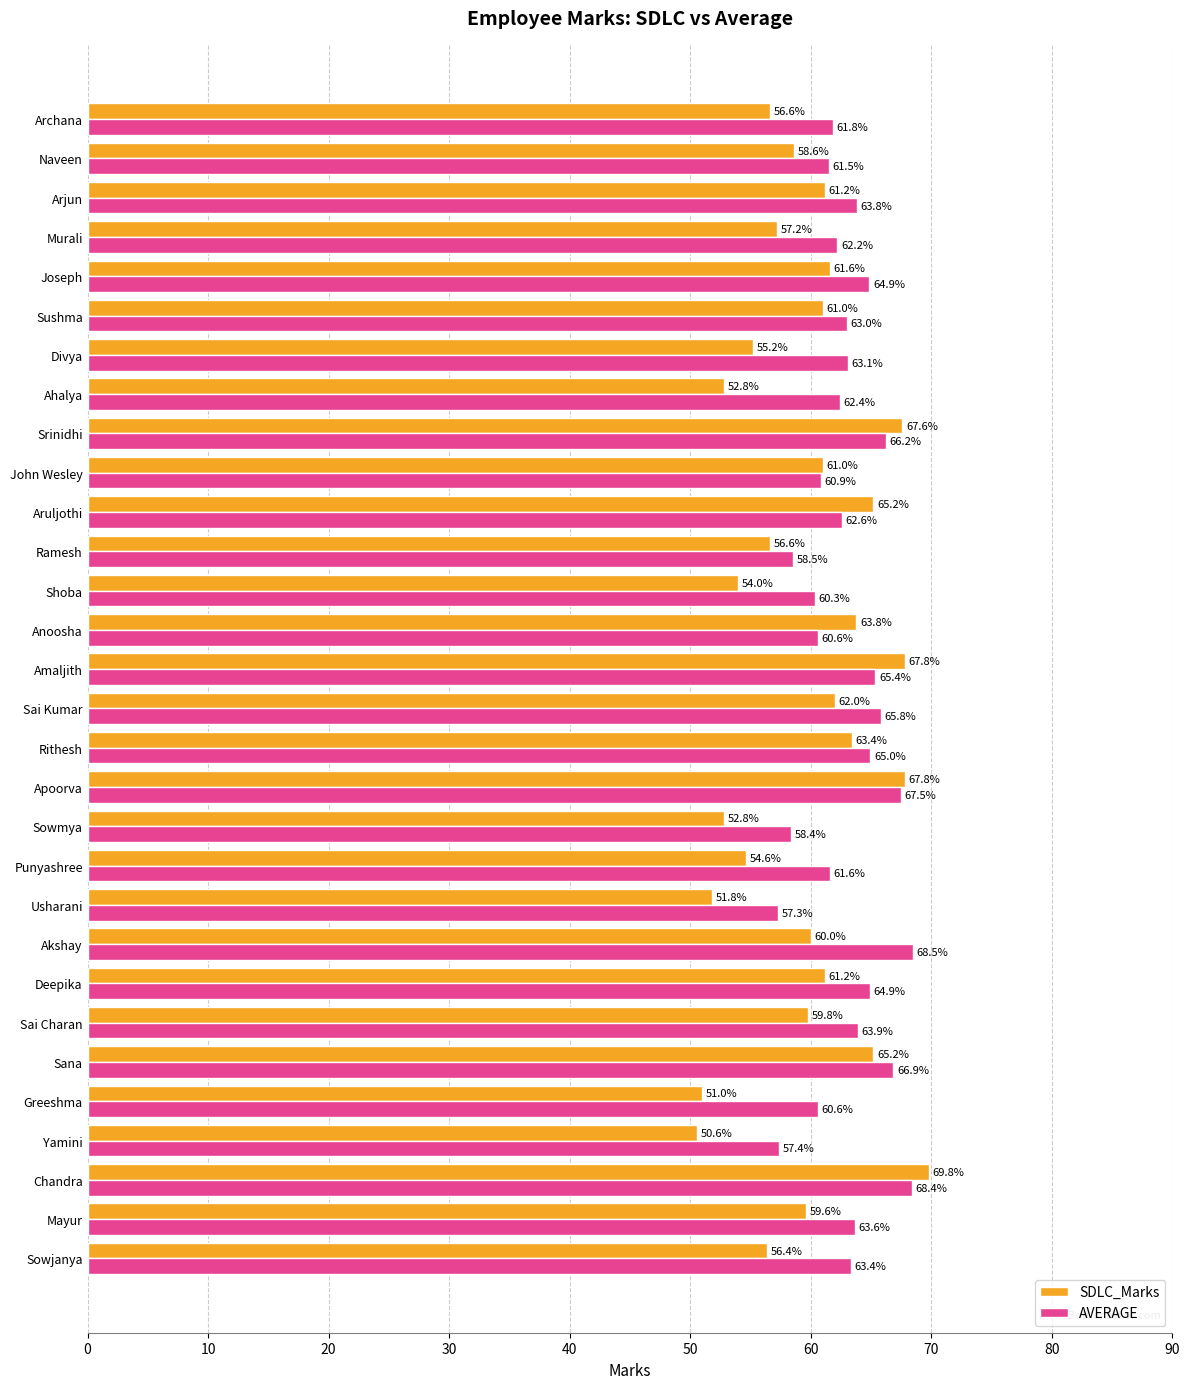

Rank the series by their maximum value, from lowest to highest.

AVERAGE, SDLC_Marks